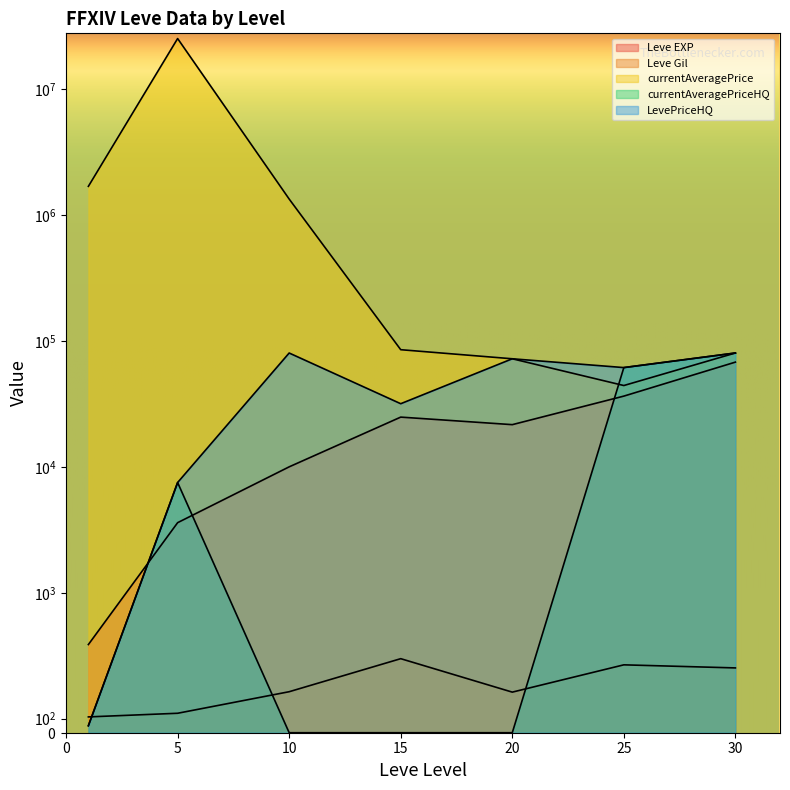

At how many categories does at least one series exceed 22415431?

1